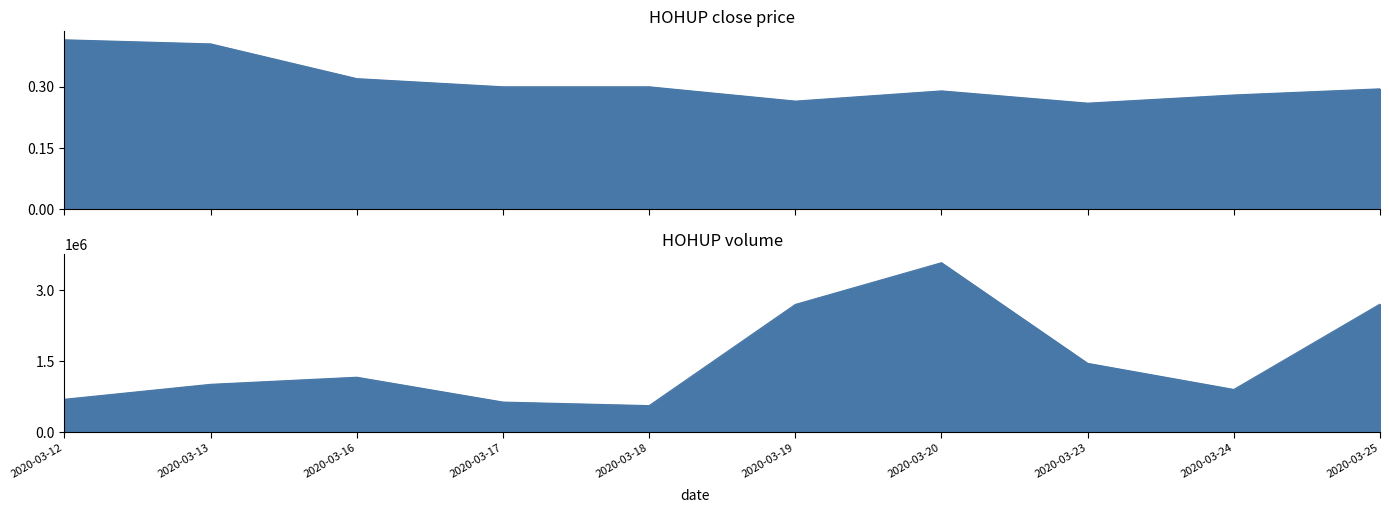

Which category has the lowest value across all series?

2020-03-23